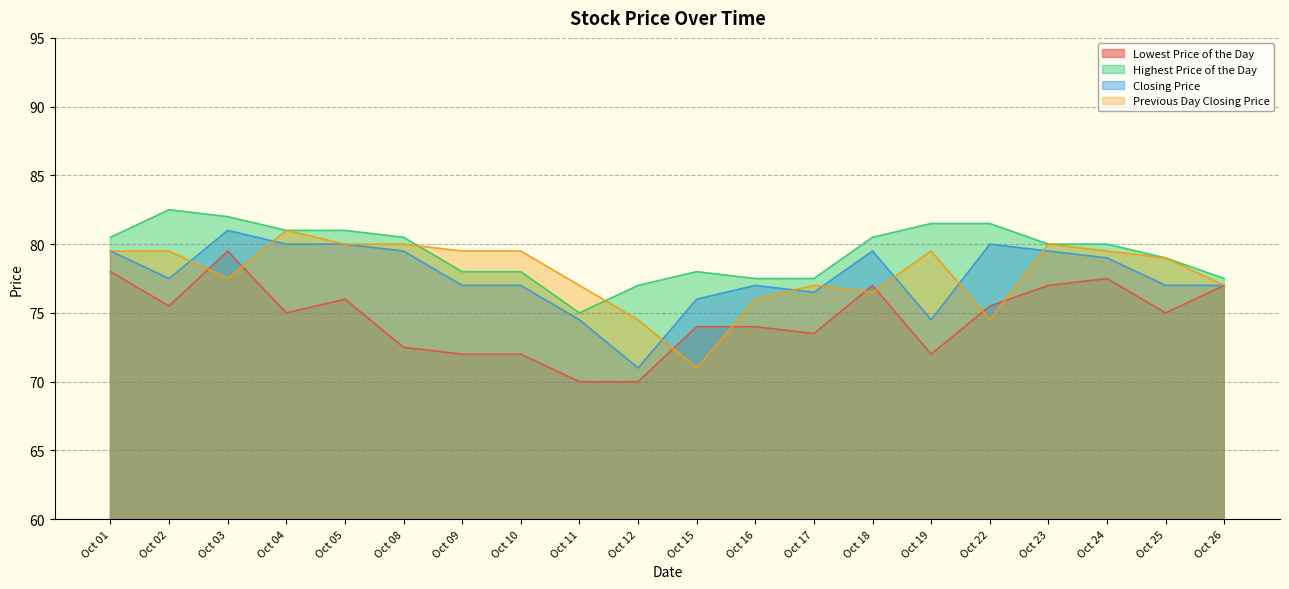

True or false: Previous Day Closing Price and Closing Price intersect in this chart.

True